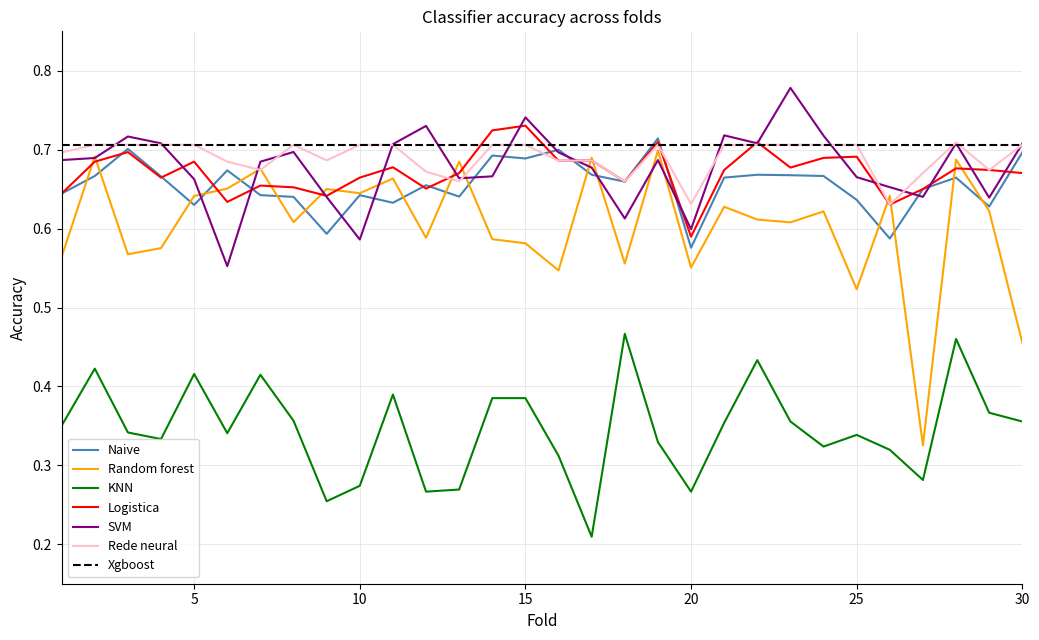

Count the number of data series in this chart.

7